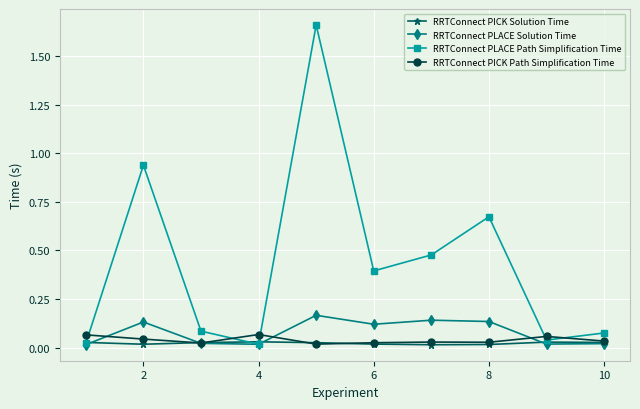

How many interior local valleys does the RRTConnect PLACE Path Simplification Time series have?

3